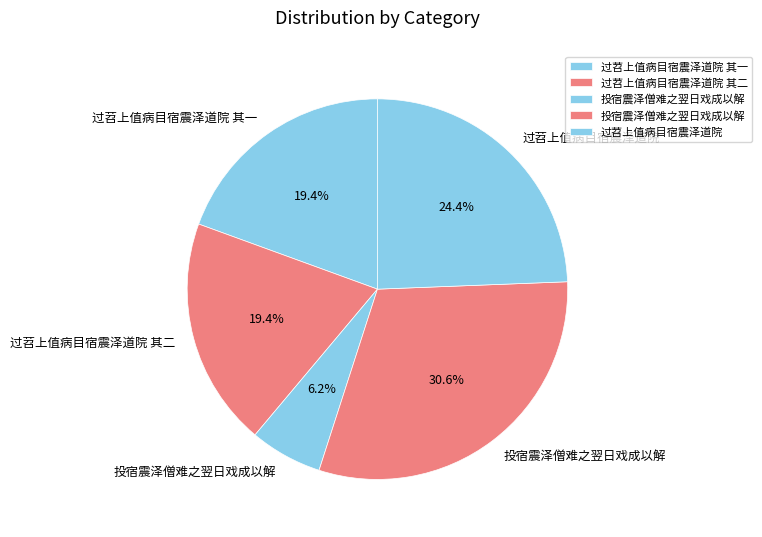

Count the number of slices in the pie.

5